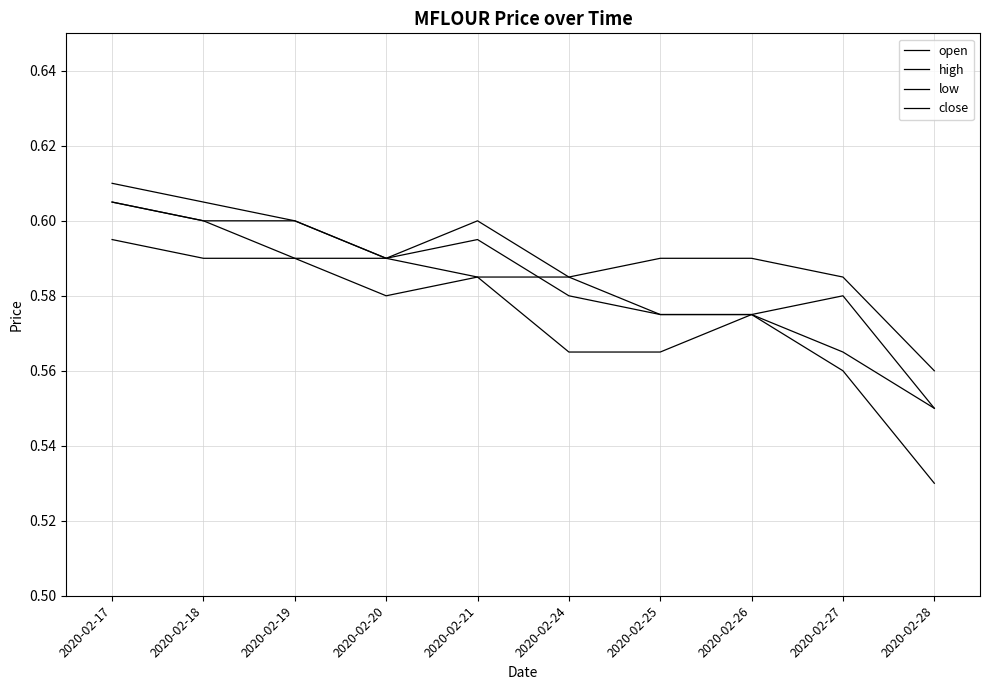

Is the value of open at 2020-02-19 greater than the value of low at 2020-02-20?

Yes